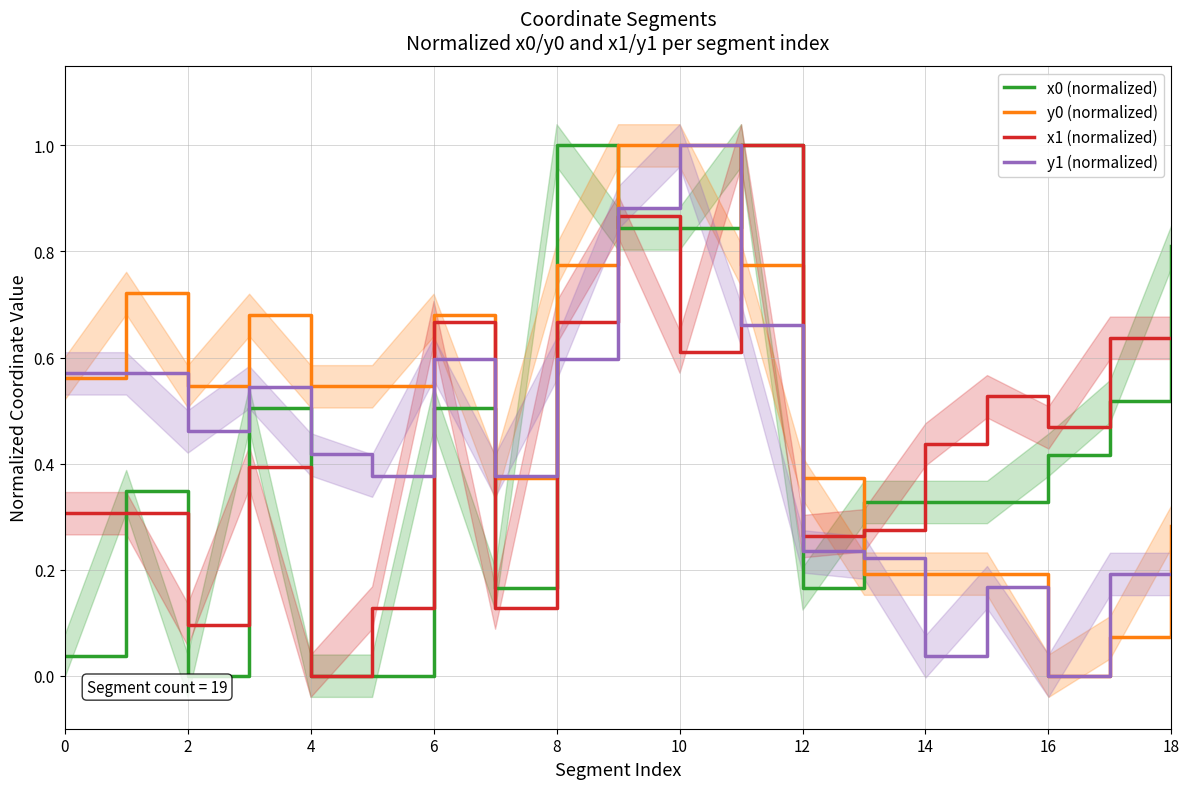

What is the average value of the y0 (normalized) series?

0.5